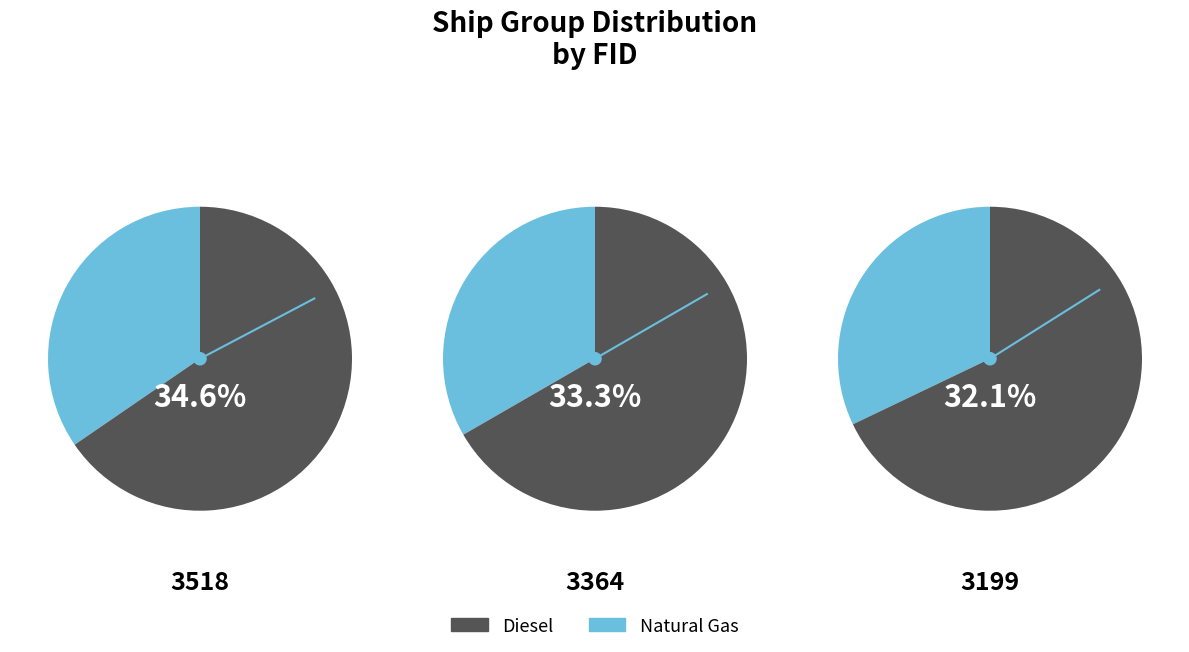

To the nearest percent, what percentage of the pie is 3518?

35%